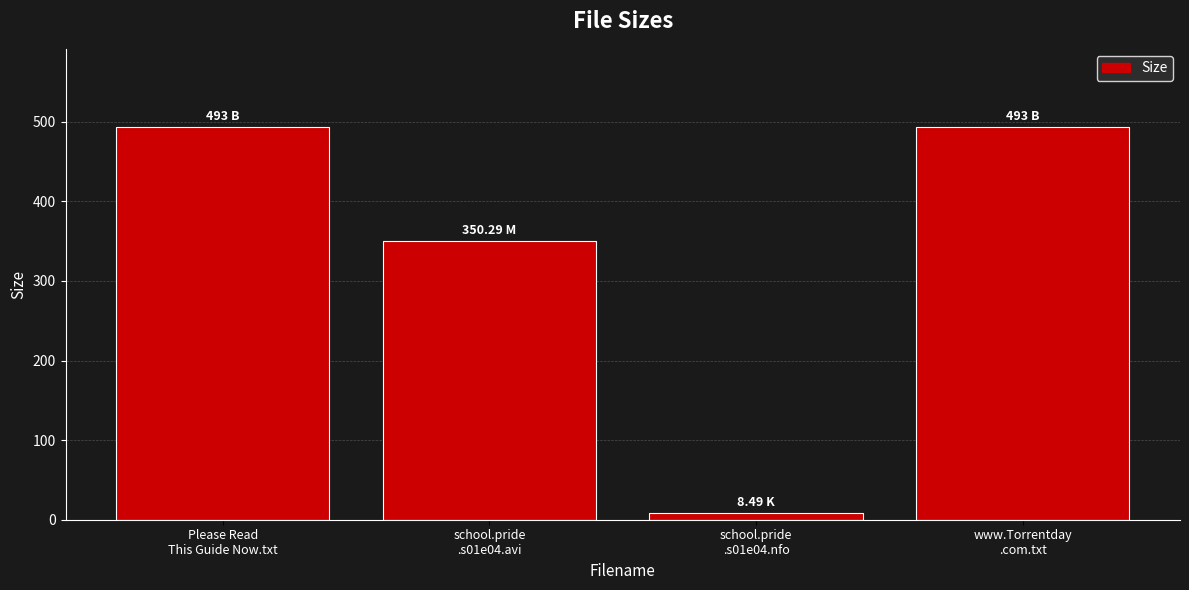

What is the average value?

336.2